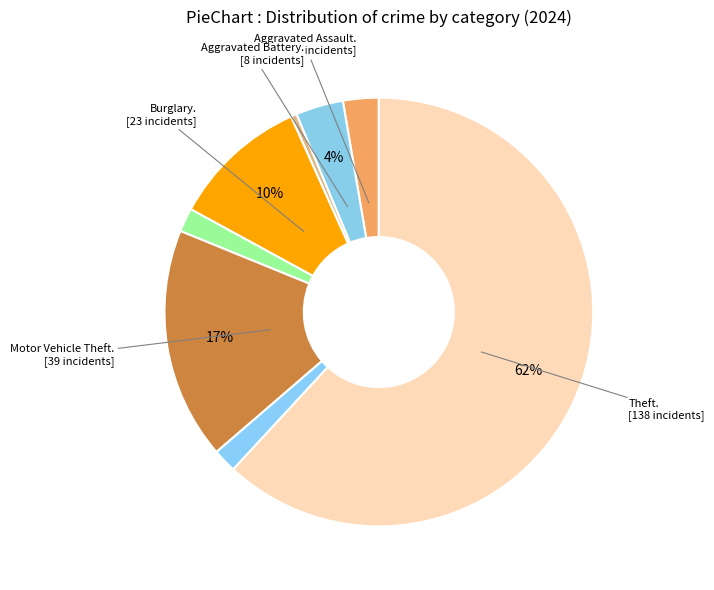

How many slices are in this pie chart?

8